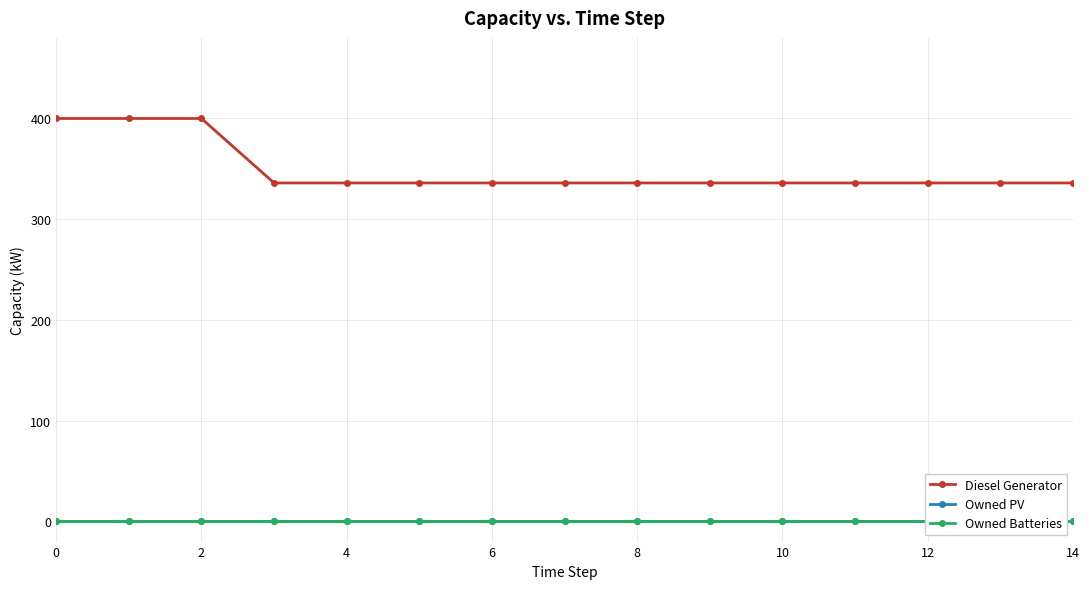

The value of Diesel Generator at 0 is 400. True or false?

True